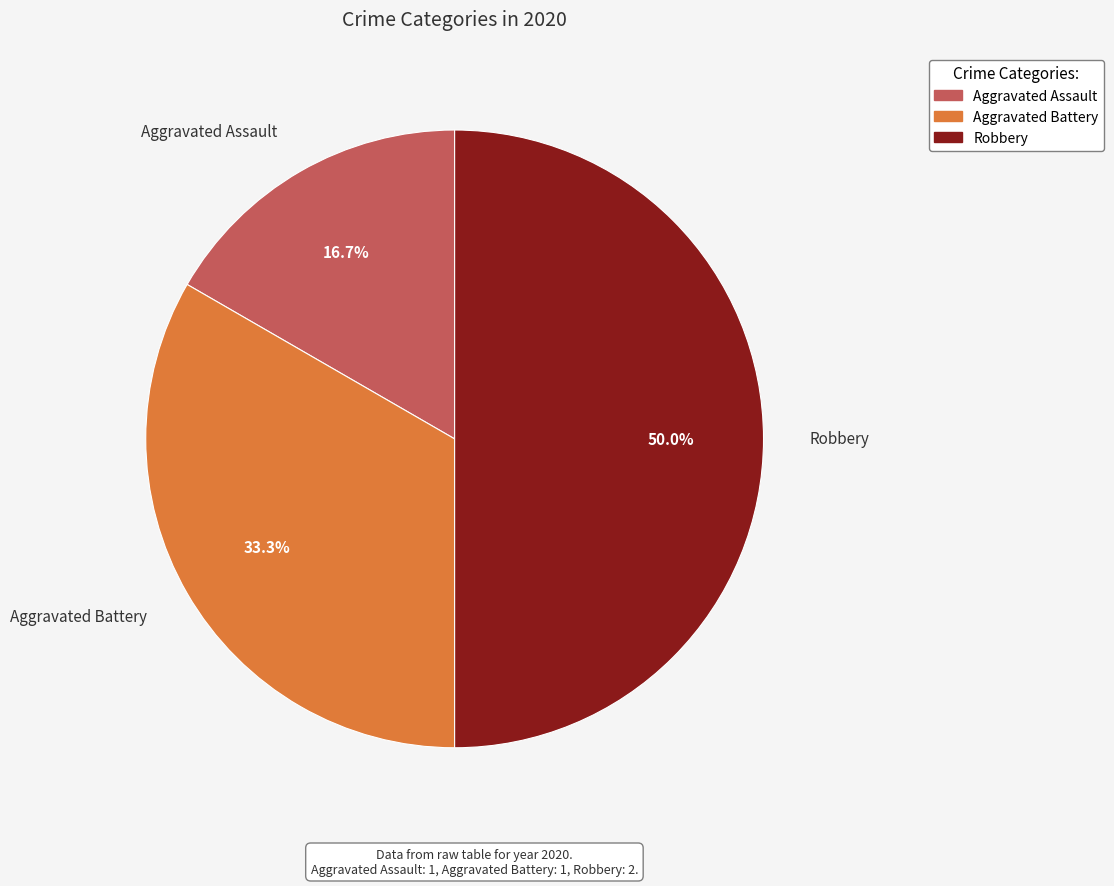

How much of the chart is everything except Aggravated Battery?

66.7%